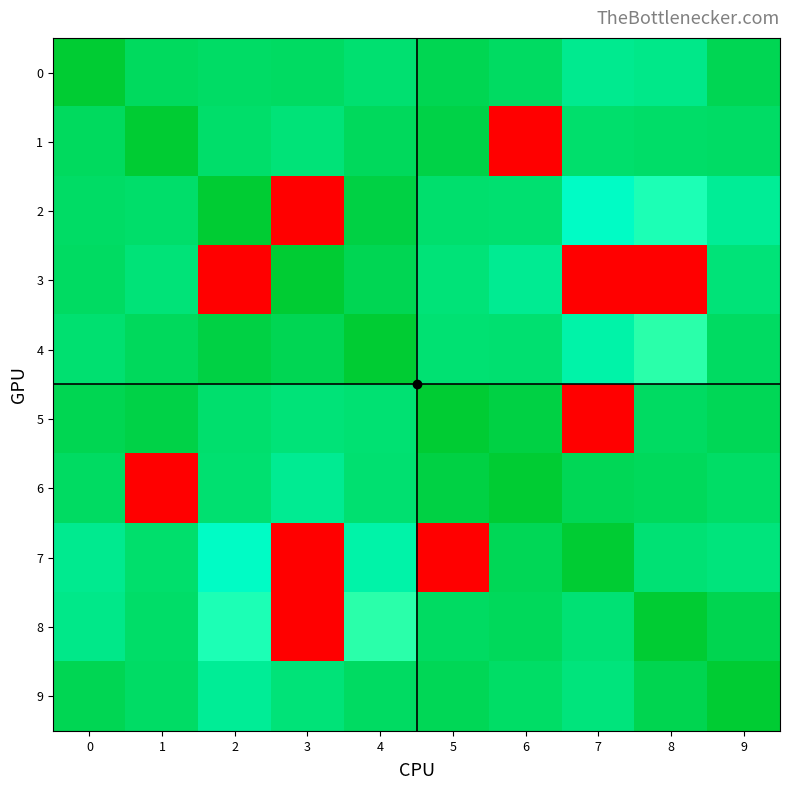

Rank the series by their maximum value, from lowest to highest.

0, 9, 4, 1, 2, 3, 5, 6, 7, 8